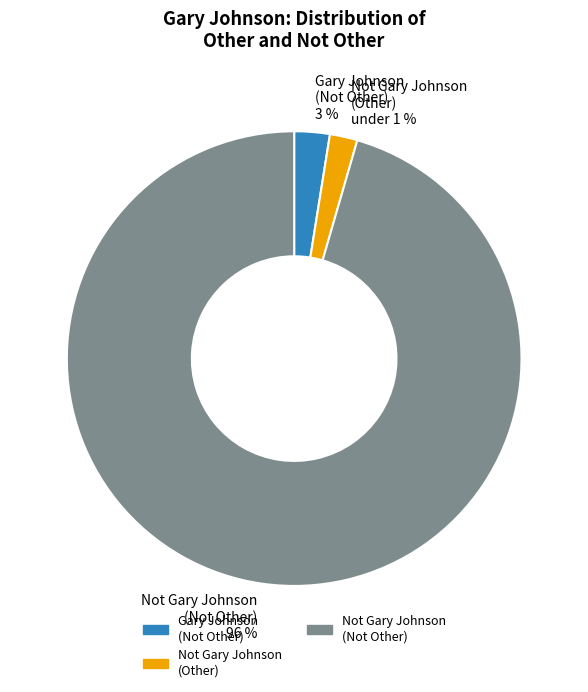

Which category accounts for the majority?

Not Gary Johnson - Not Other